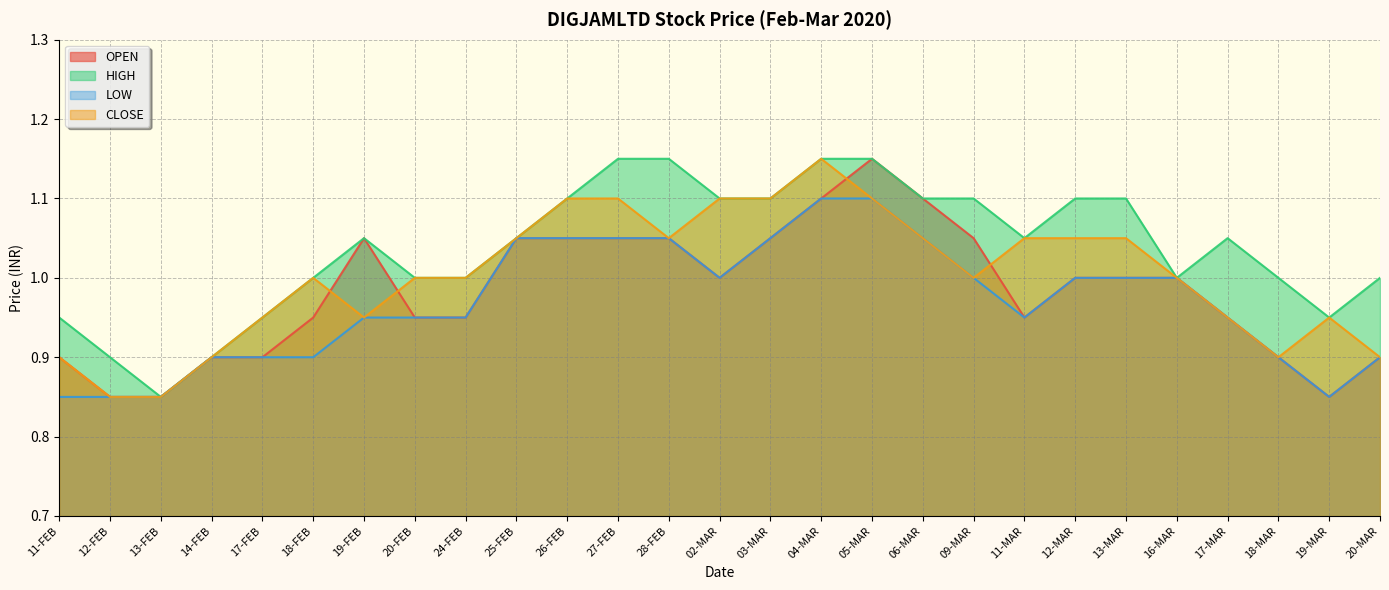

Count the number of data series in this chart.

4